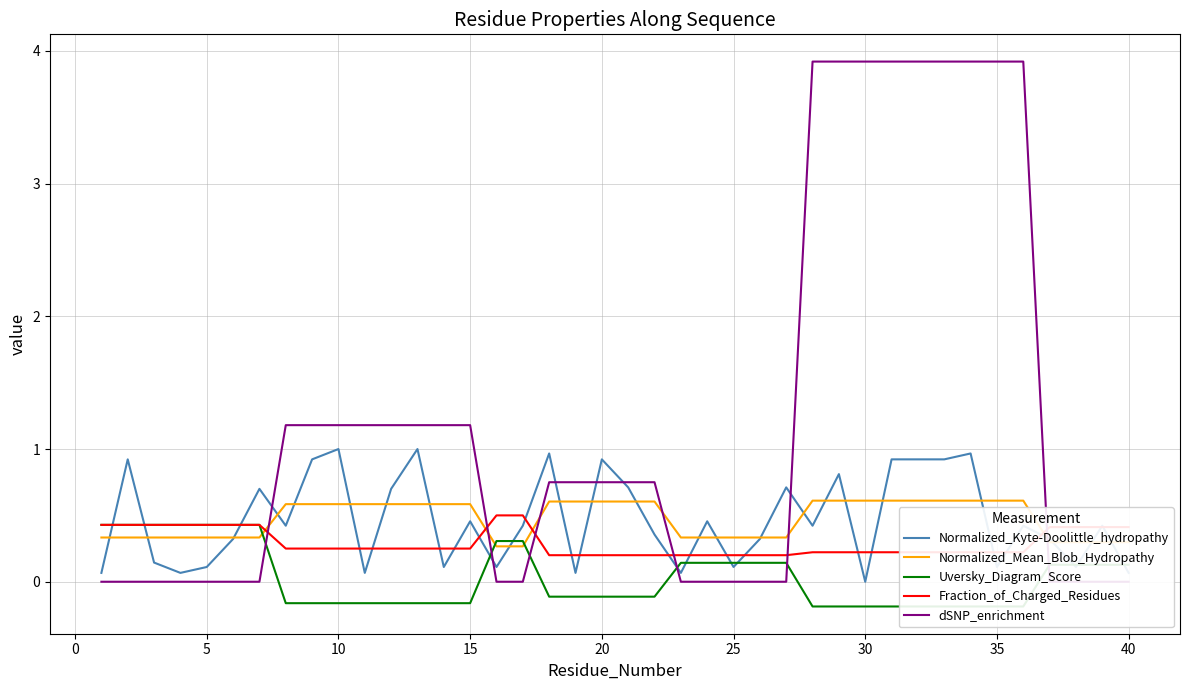

Is the value of Normalized_Kyte-Doolittle_hydropathy at 25 greater than the value of Normalized_Mean_Blob_Hydropathy at 5?

No